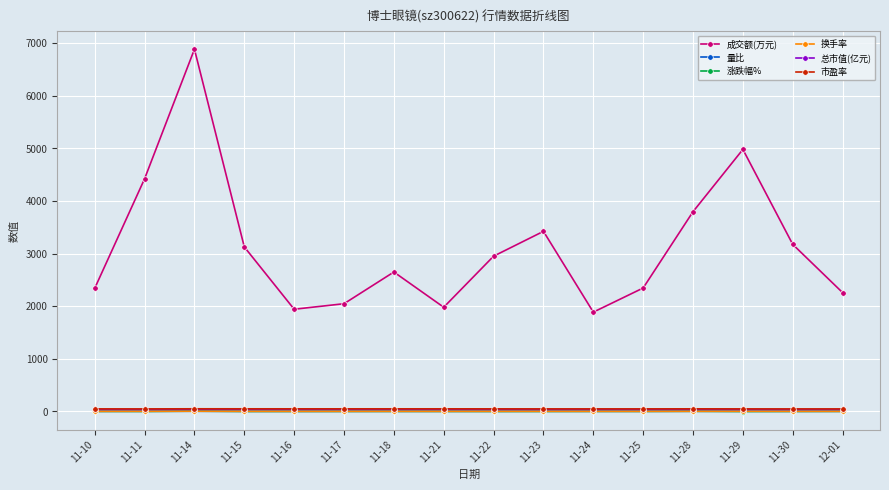

Which series has the largest range (max minus min)?

成交额(万元)